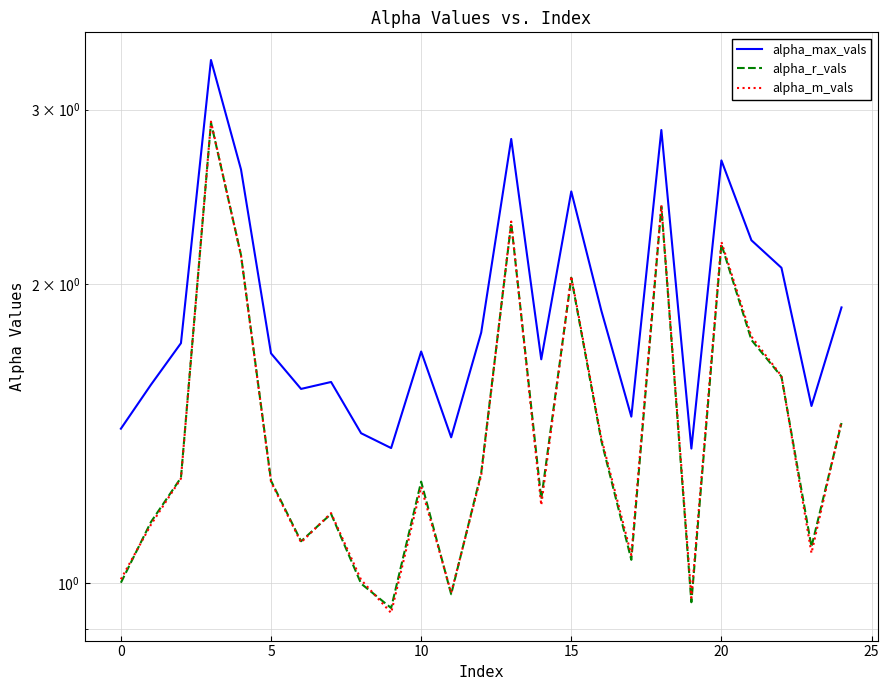

True or false: alpha_max_vals and alpha_m_vals cross at least once.

False